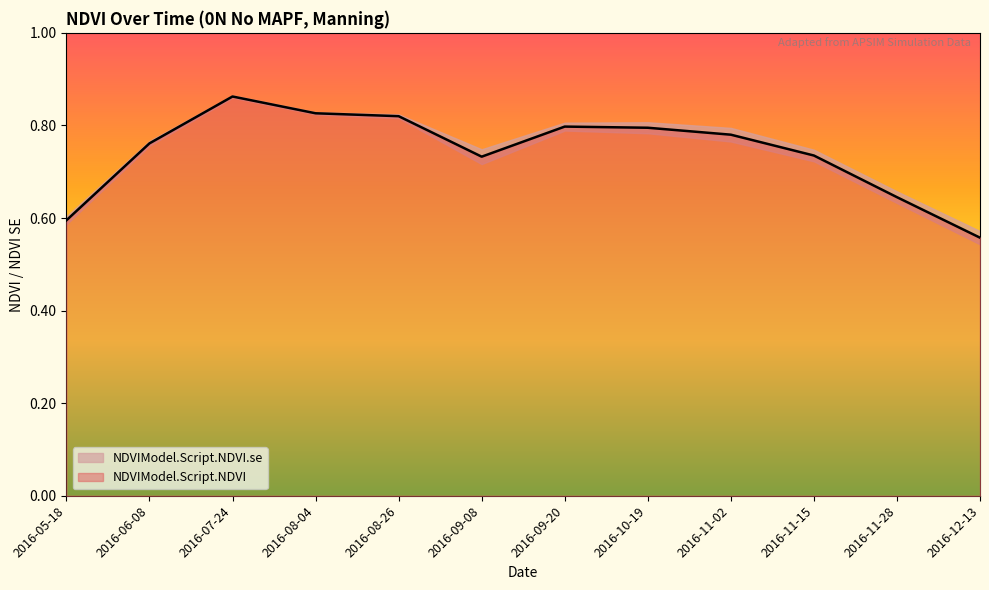

The value at 2016-05-18 is 0.6. True or false?

True